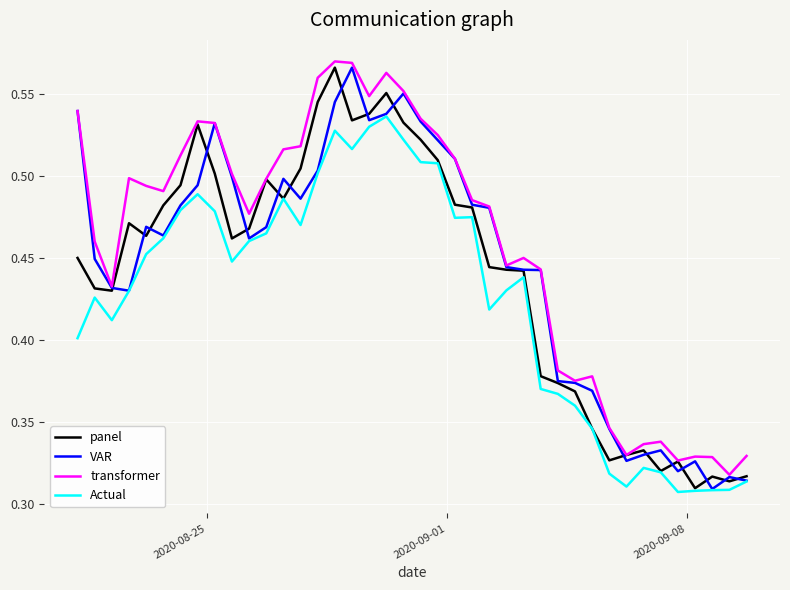

Which series has the largest total across all categories?

transformer